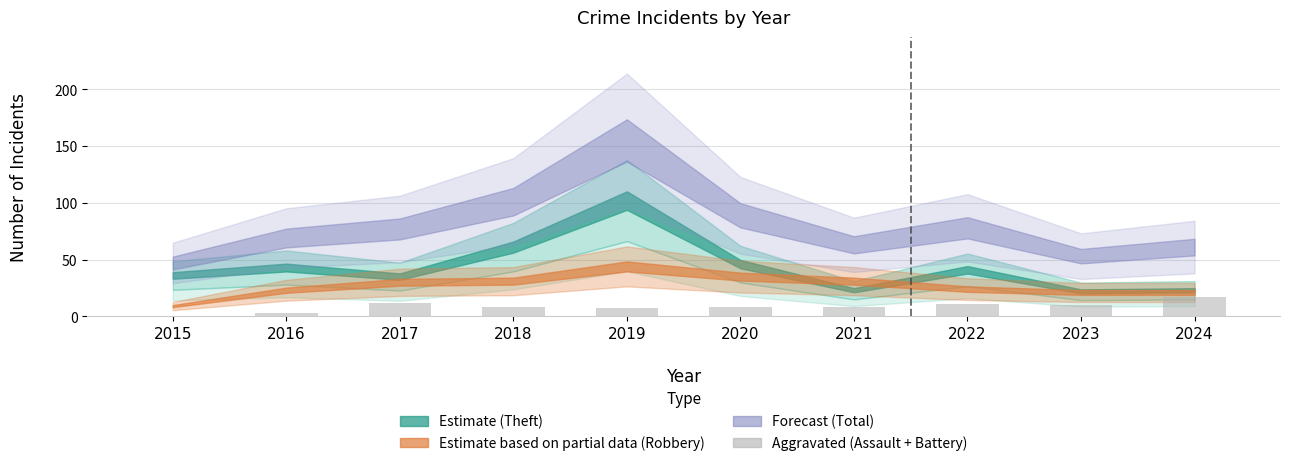

Are the bars horizontal?

No